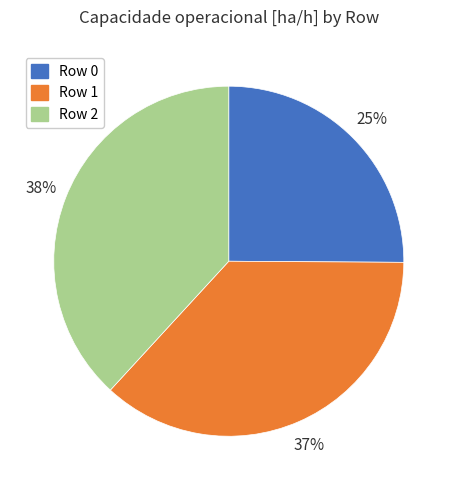

Is there a majority slice in this chart?

No